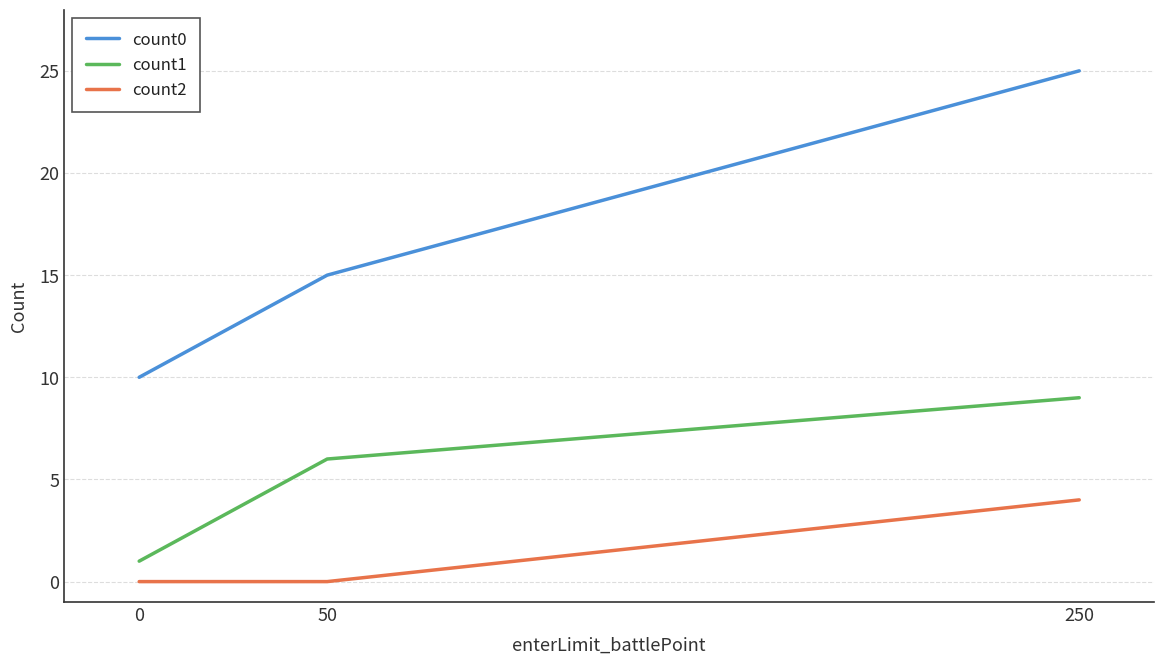

Rank the series by their average value, from highest to lowest.

count0, count1, count2